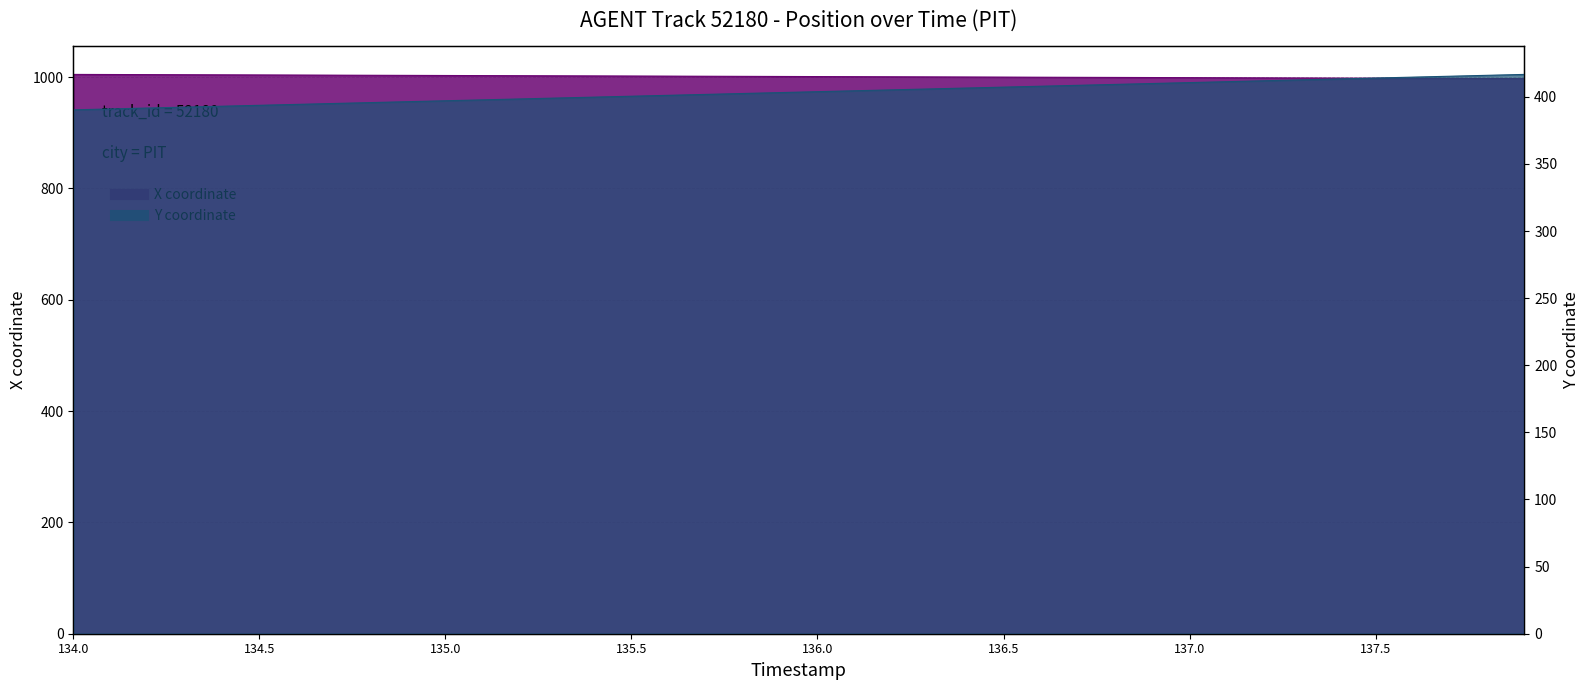

True or false: Y and X intersect in this chart.

False